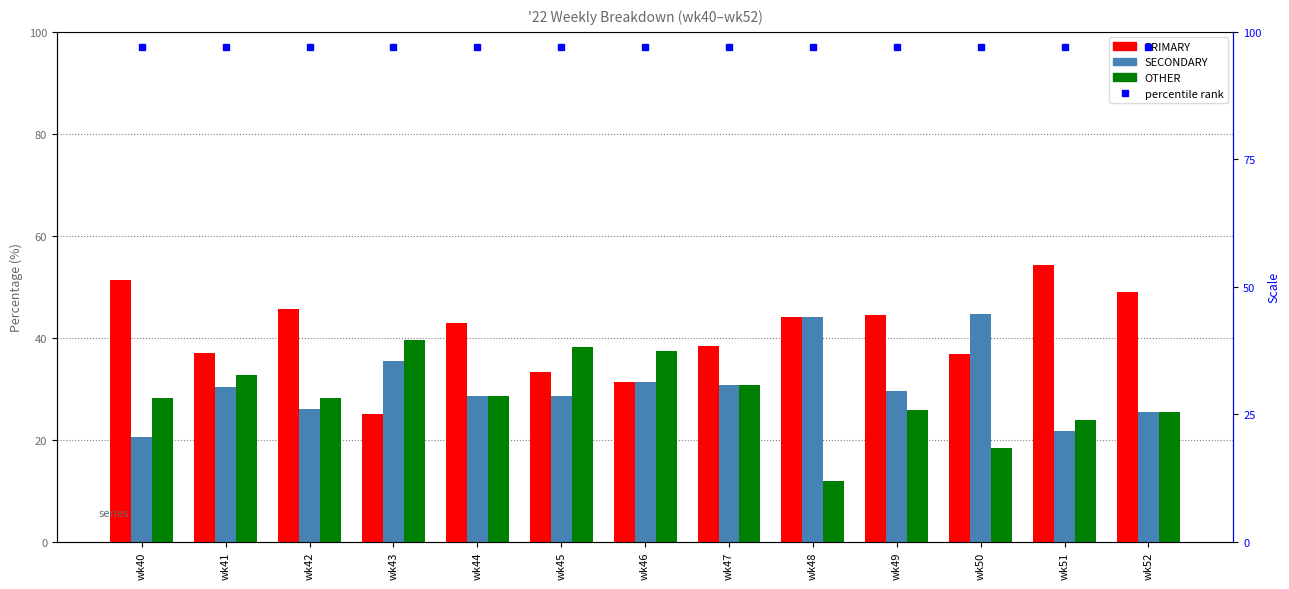

Between wk50 and wk52, which is larger?

wk52